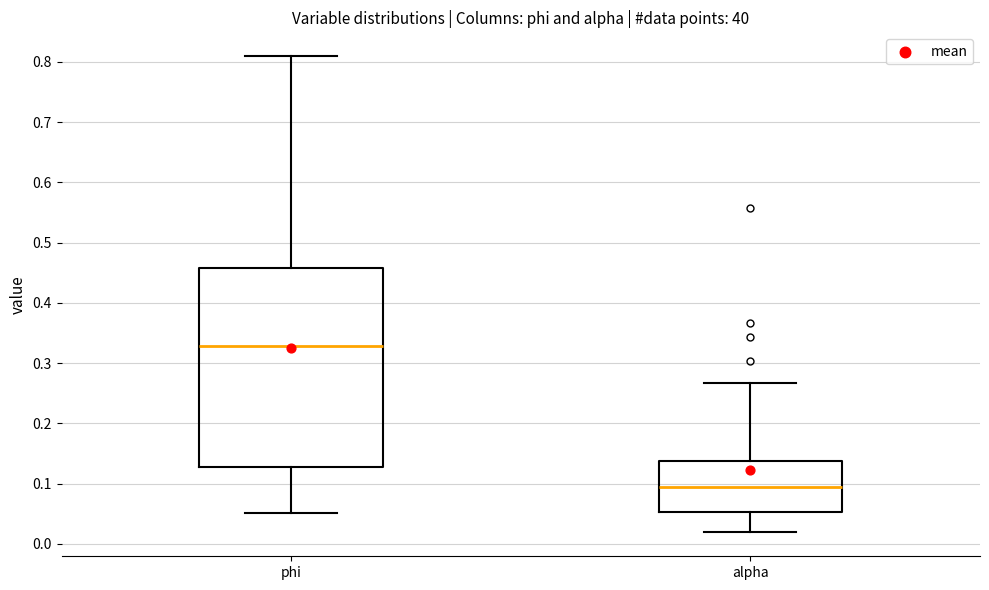

Where does the median line of the box for phi sit on the y-axis? The values are not printed on the chart, so give them approximately, as read against the axis.

0.33